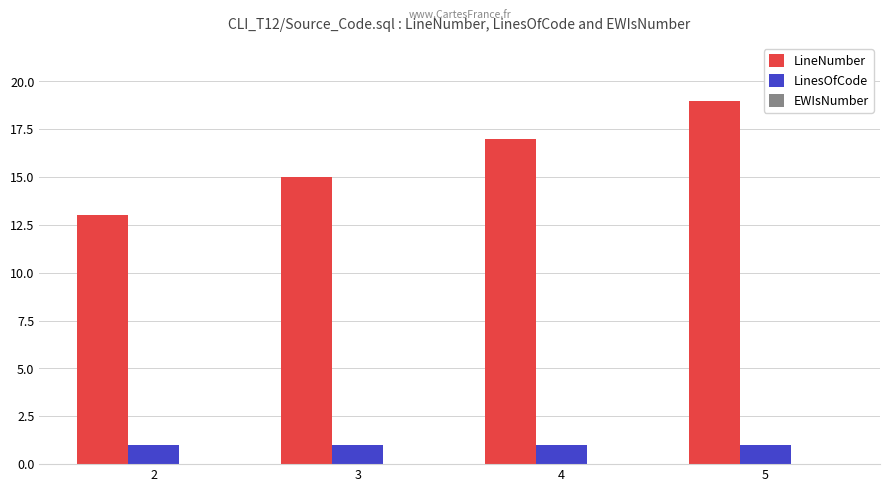

Rank the series by their maximum value, from lowest to highest.

LinesOfCode, LineNumber